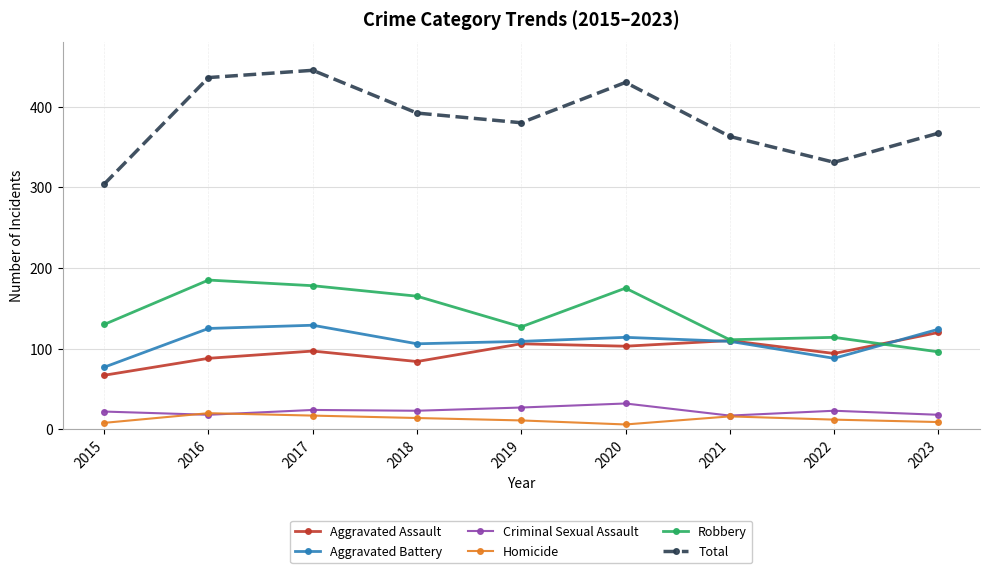

Does the chart display data point markers on the line(s)?

Yes